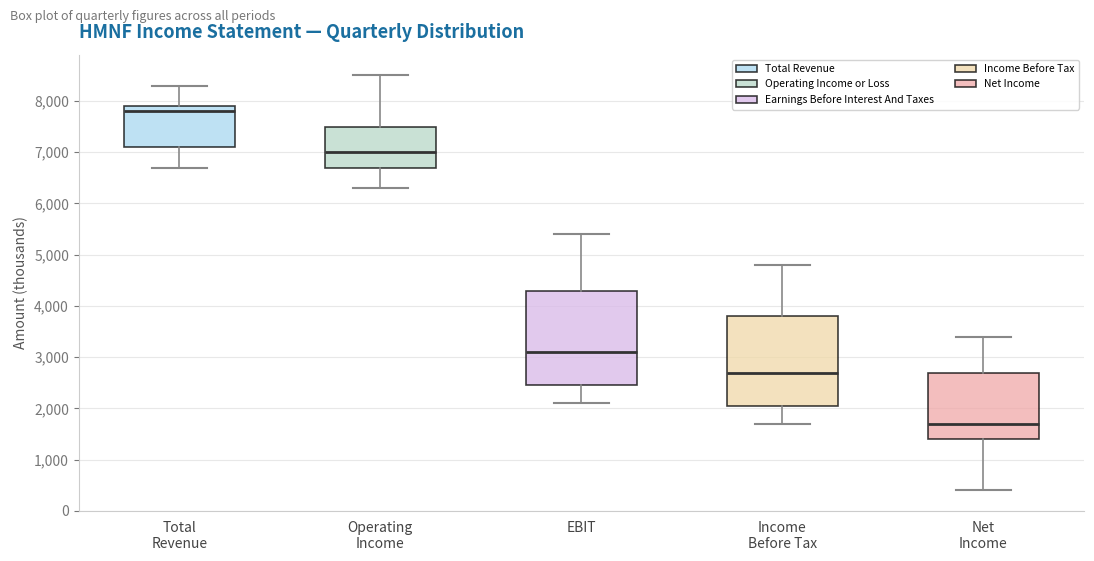

Comparing the boxes themselves (not the whiskers), which one is the tallest?

EBIT